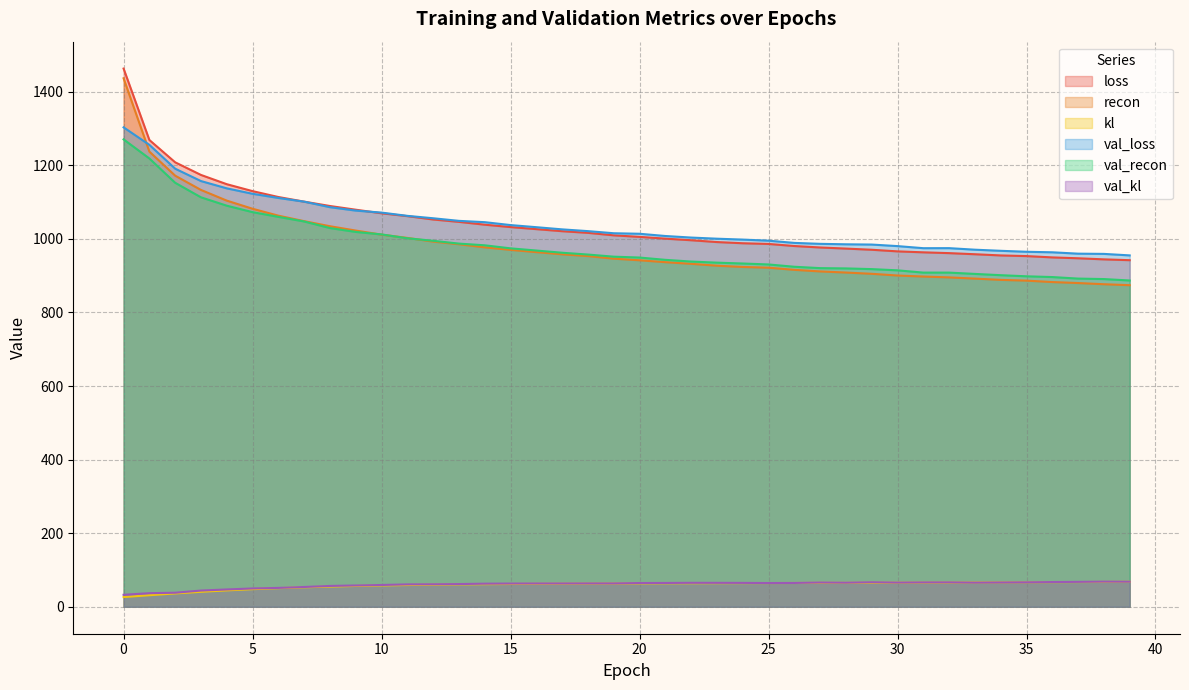

True or false: val_recon has a value of 372.2 at 35.

False